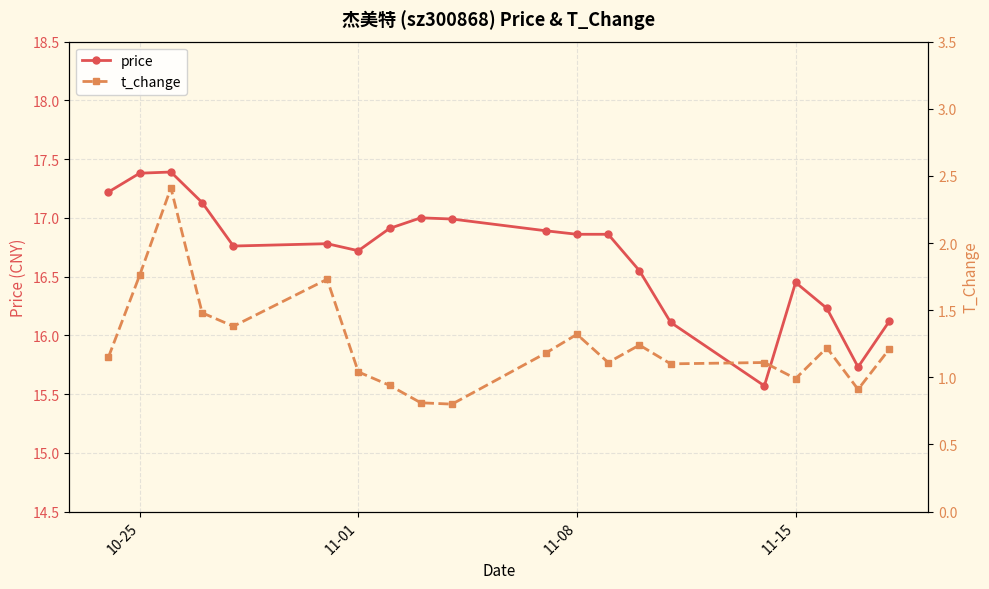

True or false: price has more than 0 interior local peaks.

True